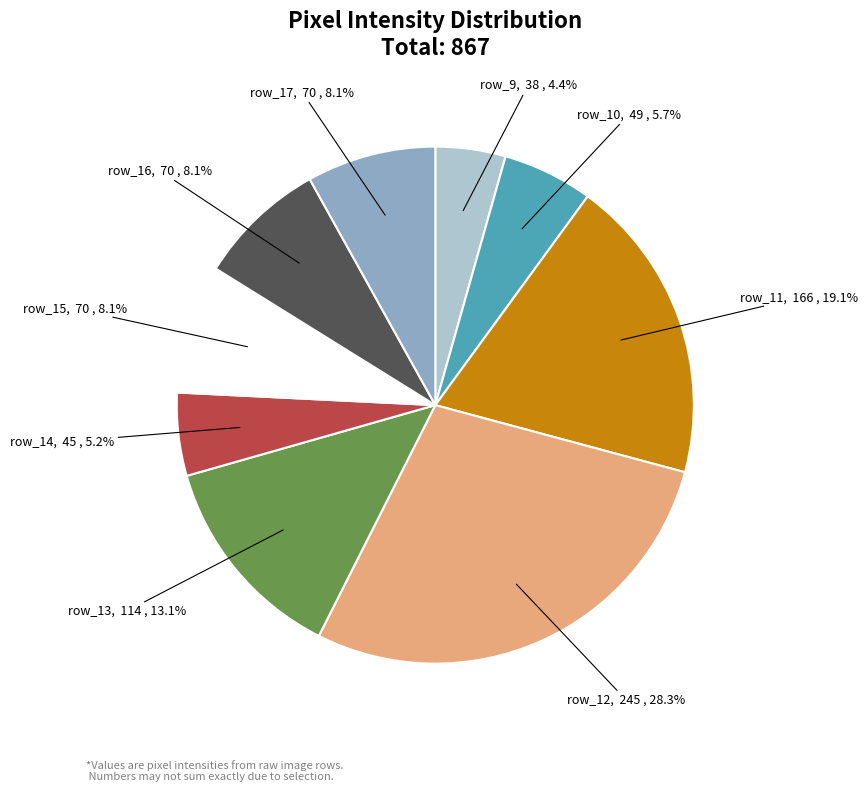

Does any single category account for the majority?

No